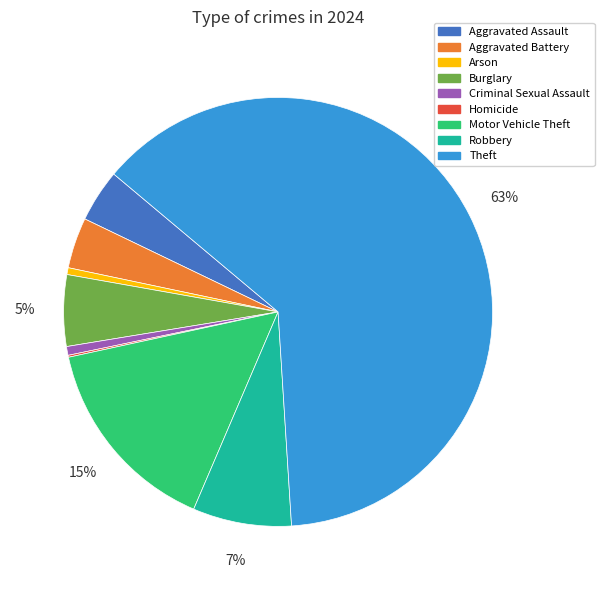

Is it true that Motor Vehicle Theft is 15% of the pie?

True